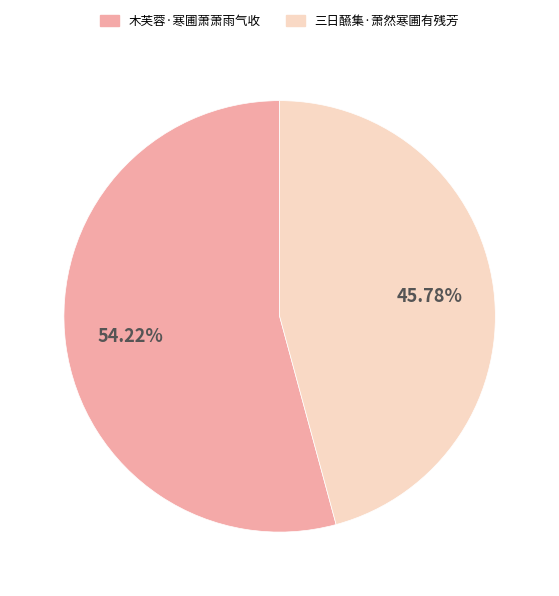

Which has a higher value, 木芙蓉·寒圃萧萧雨气收 or 三日醼集·萧然寒圃有残芳?

木芙蓉·寒圃萧萧雨气收